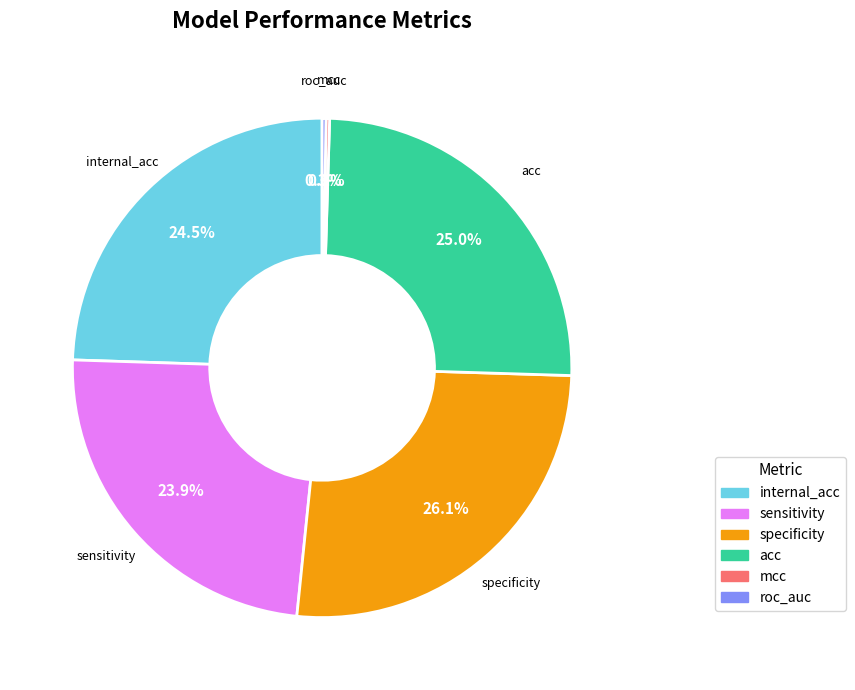

Does any single category account for the majority?

No